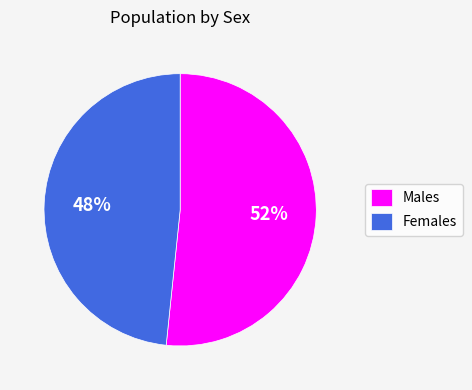

Which has a higher value, Females or Males?

Males